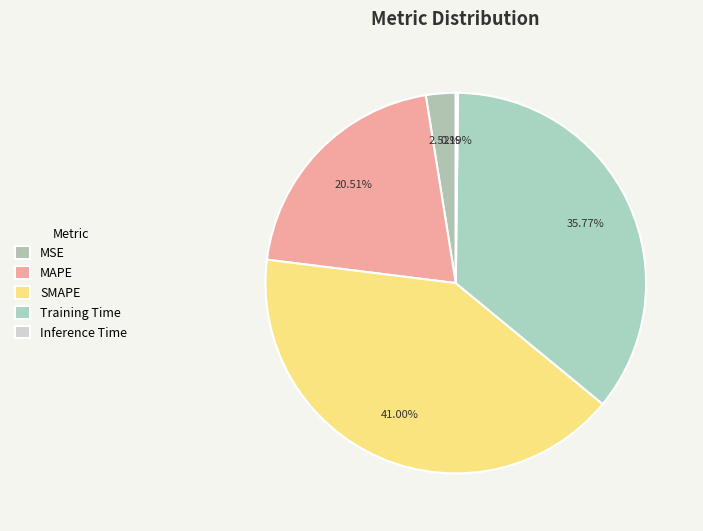

How many segments does this pie chart have?

5